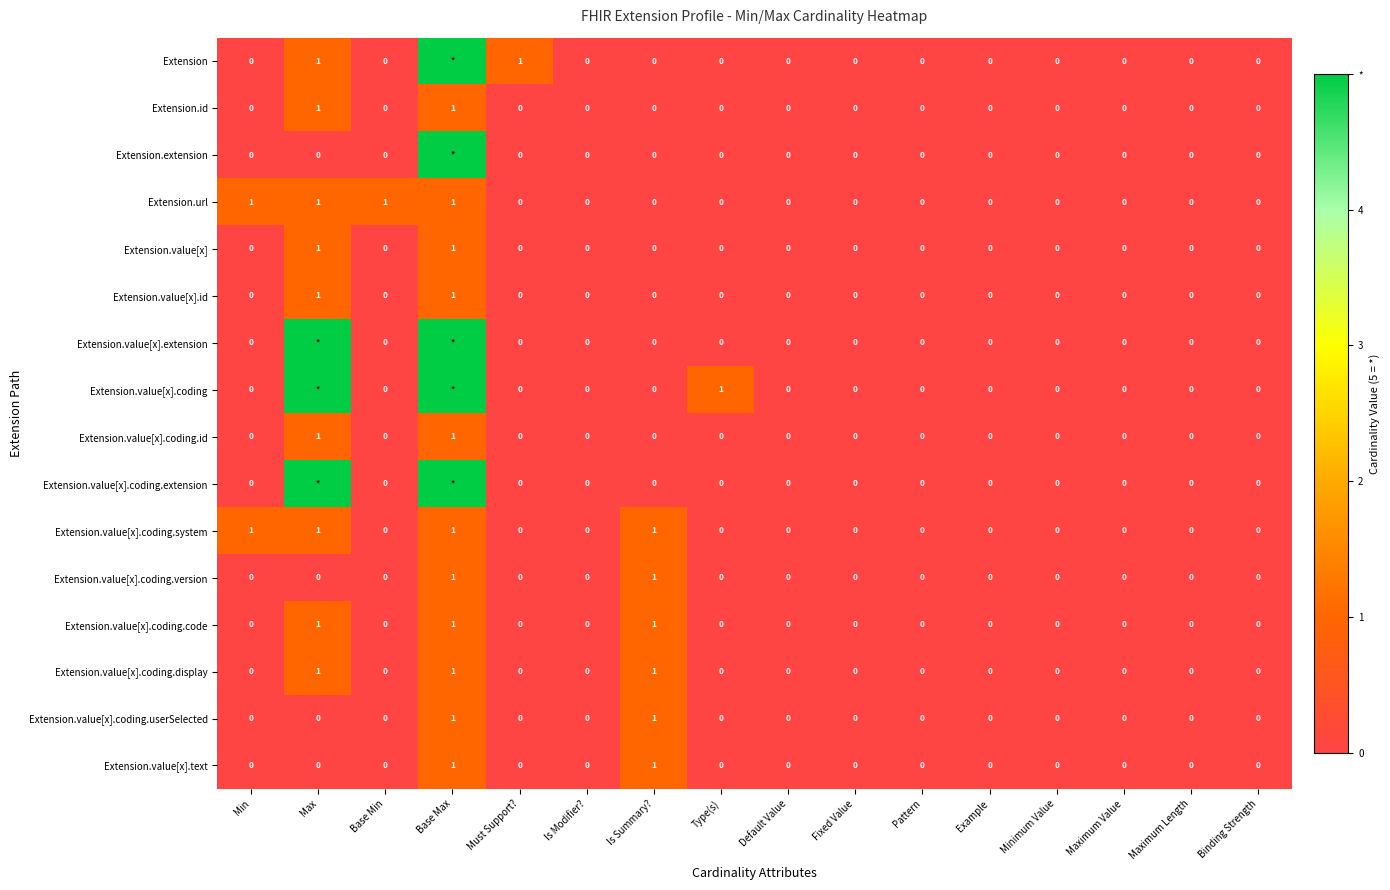

The value of Extension.id at Is Modifier? is 1. True or false?

False